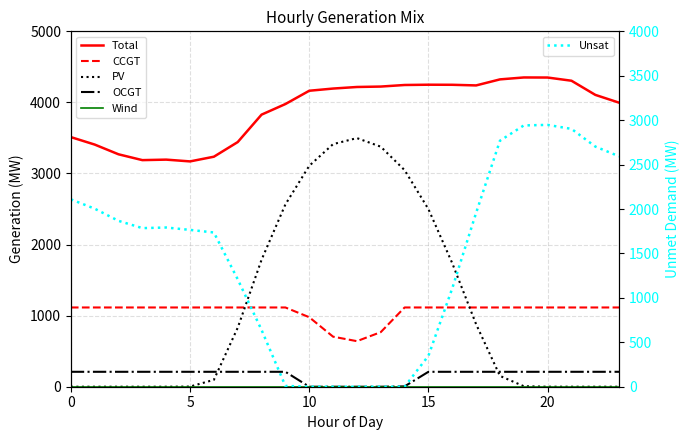

What is the sum of the Total values at 8 and 6?

7064